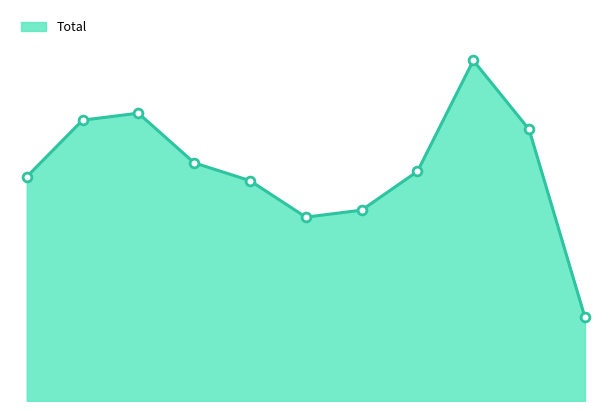

How many lines are shown in the chart?

1